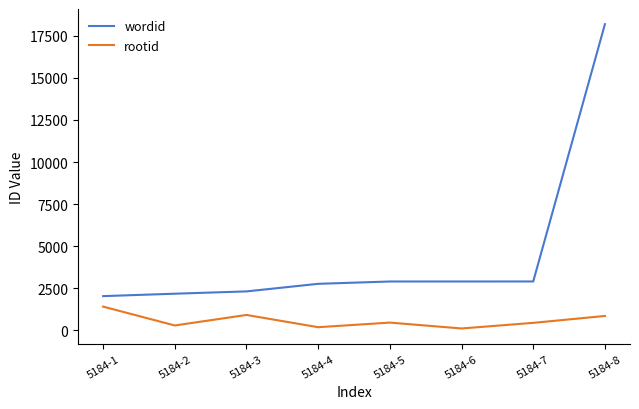

Is the value of rootid at 5184-7 greater than the value of wordid at 5184-7?

No